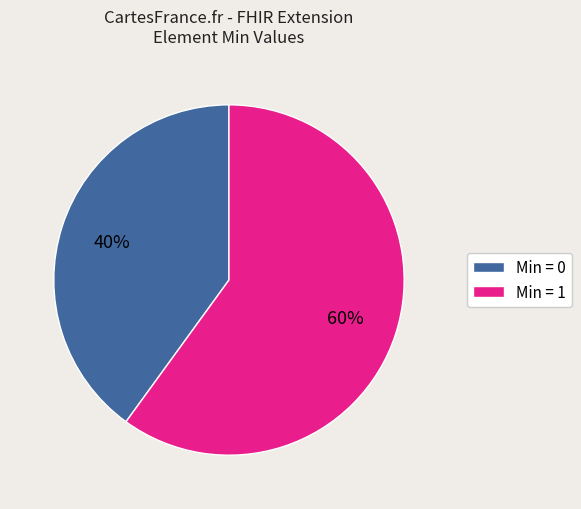

Rank the categories by value from lowest to highest.

Min = 0, Min = 1